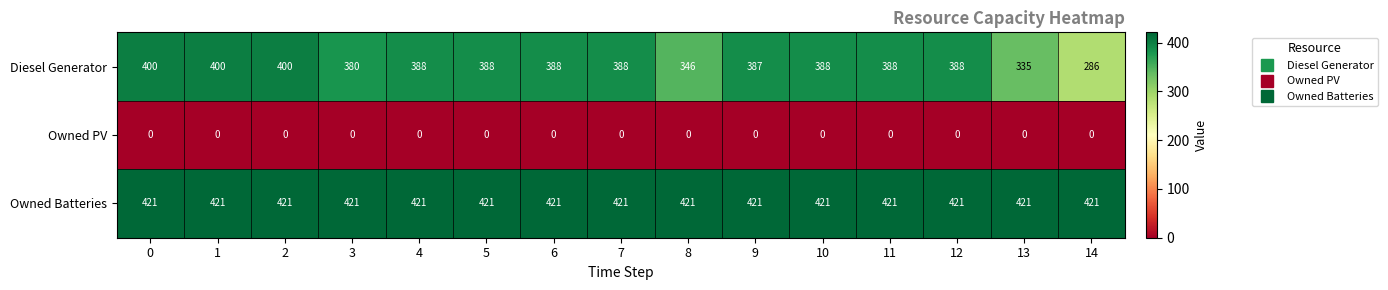

What is the difference between the maximum and second lowest values in the Diesel Generator series?

65